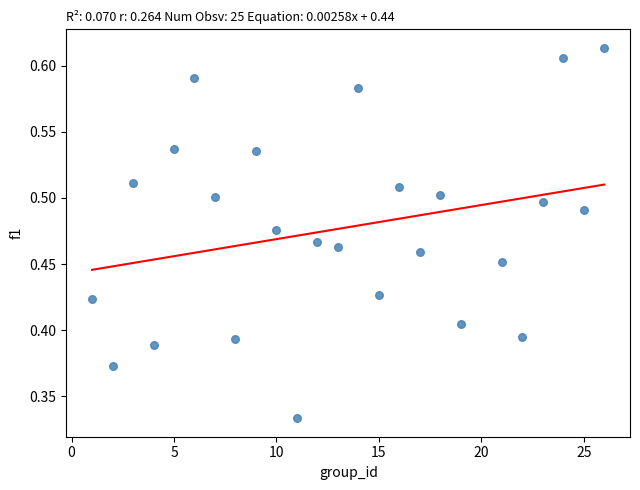

What is the range of X values (max minus min)?

25.0